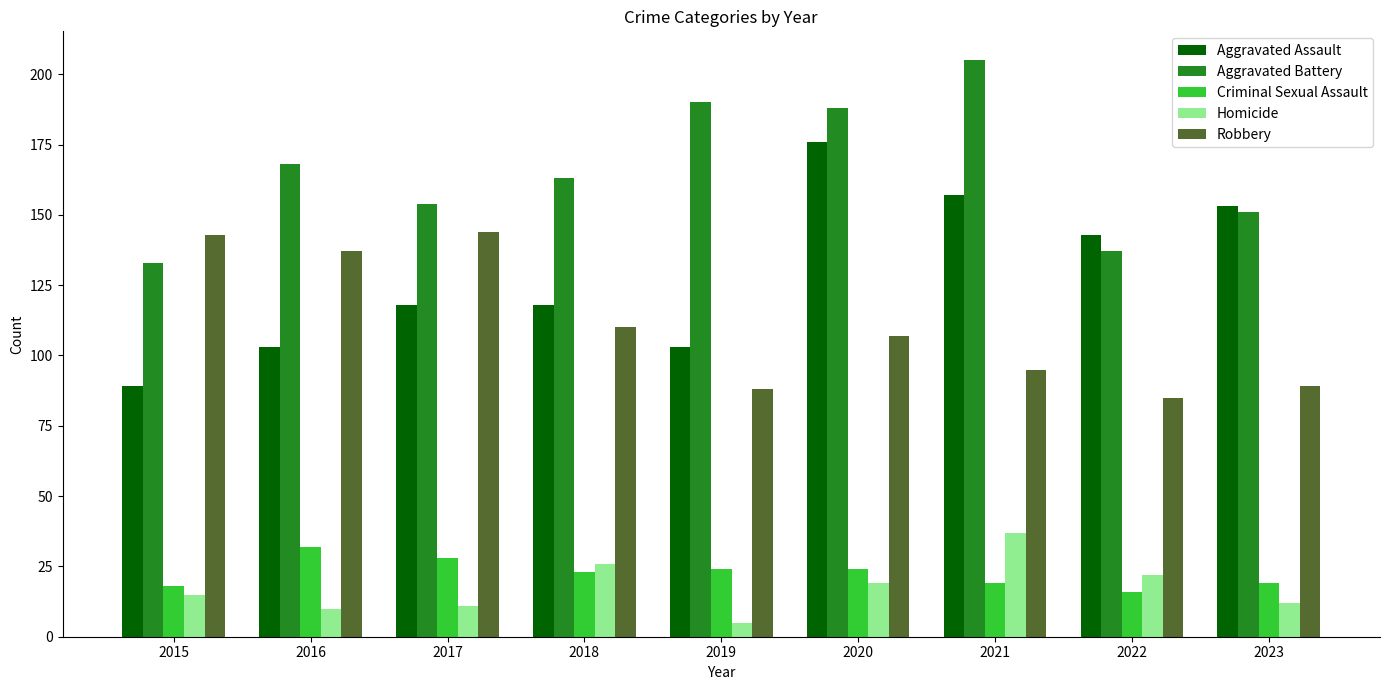

What is the sum of all Aggravated Battery values?

1489